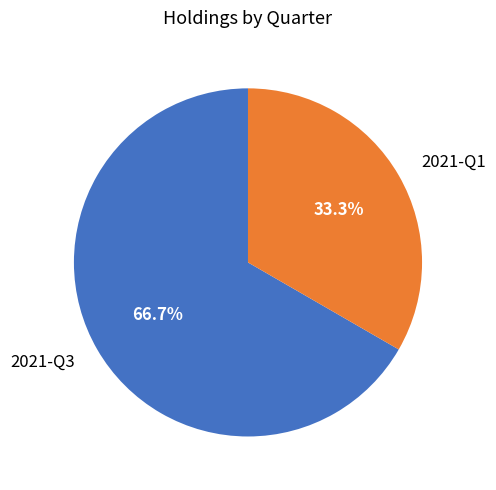

Does any single category account for the majority?

Yes